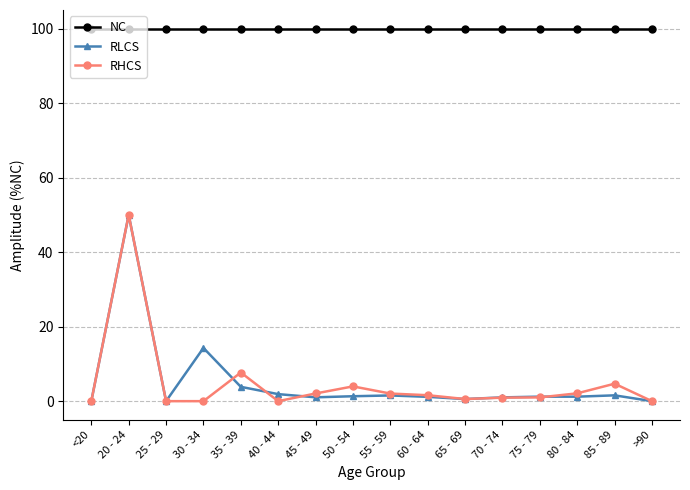

What is the value of the NC point at the 9th from the left?

100.0